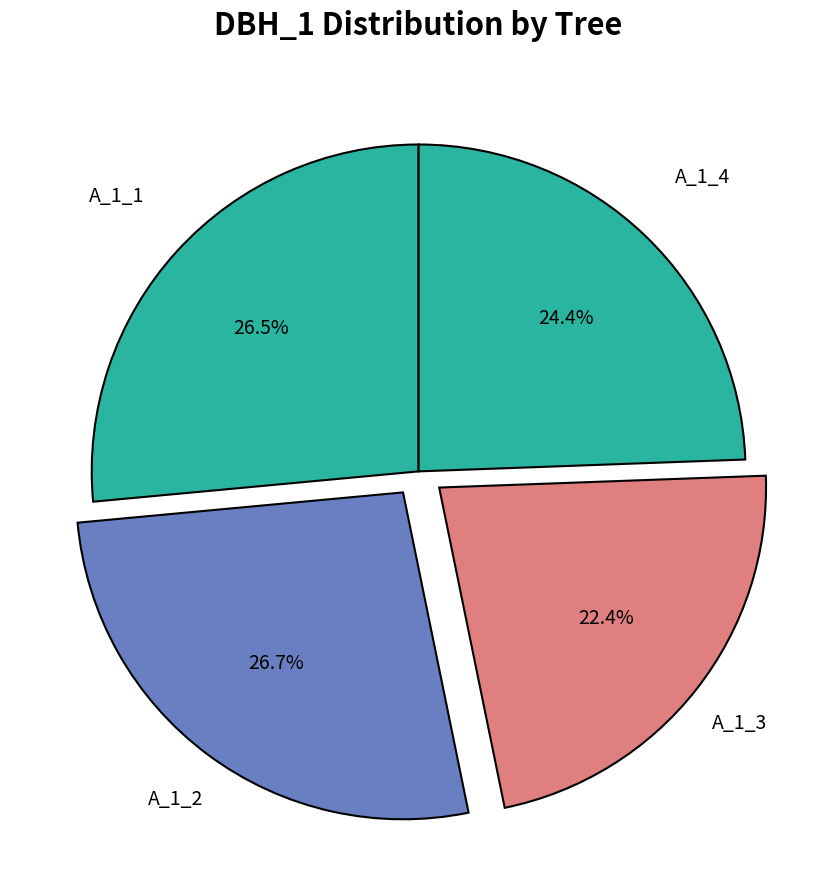

To the nearest percent, what is the difference between the largest and smallest slice percentages?

4%